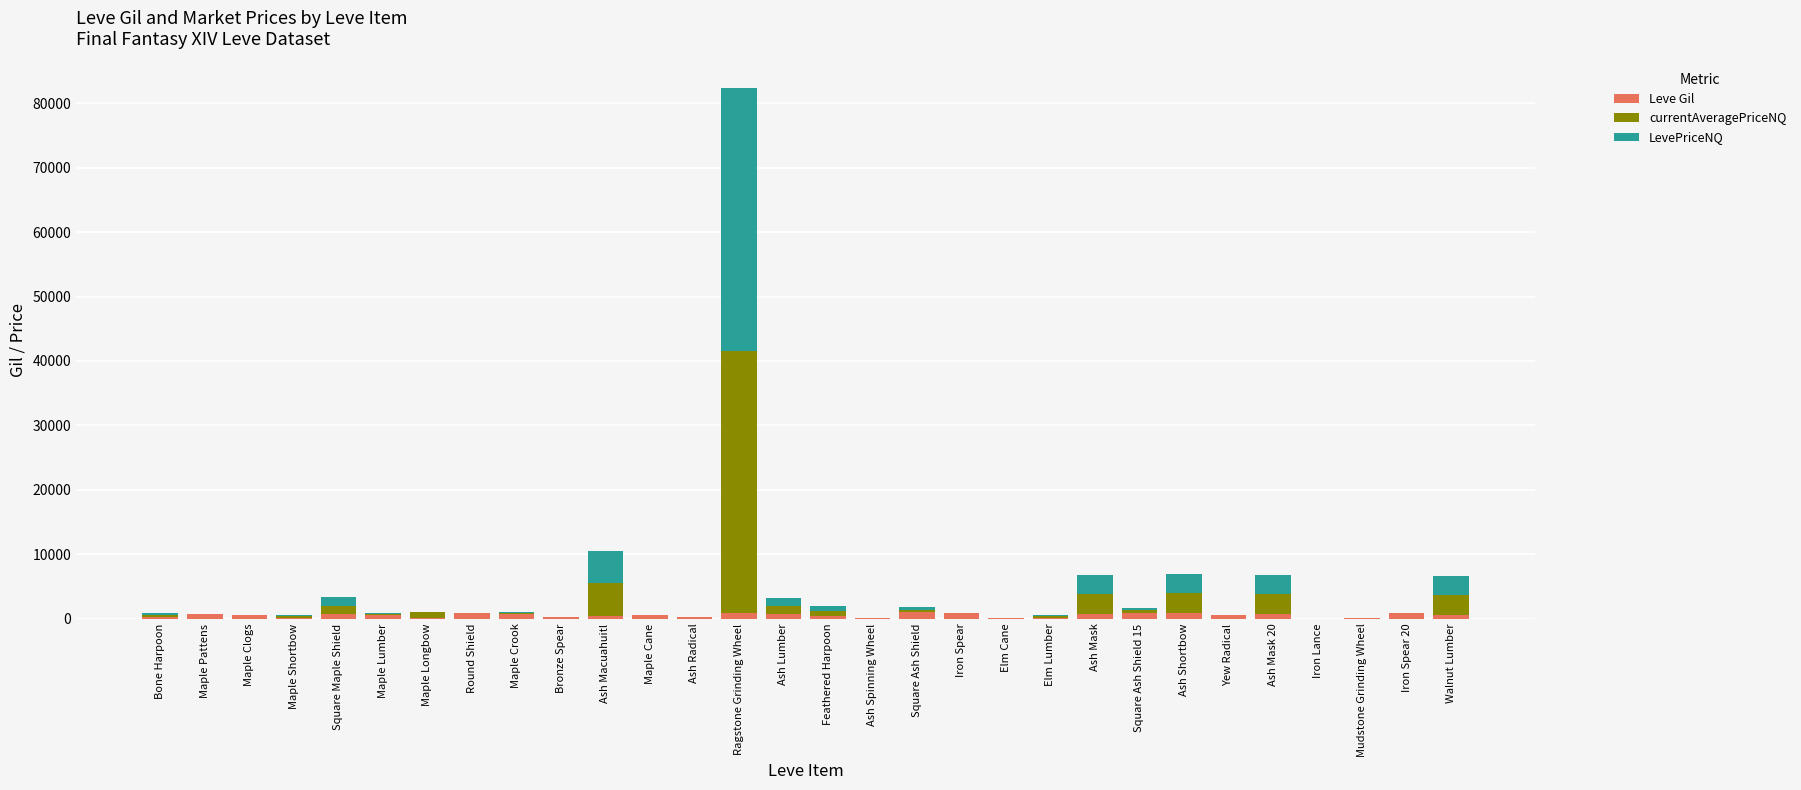

Count the number of categories in the chart.

30